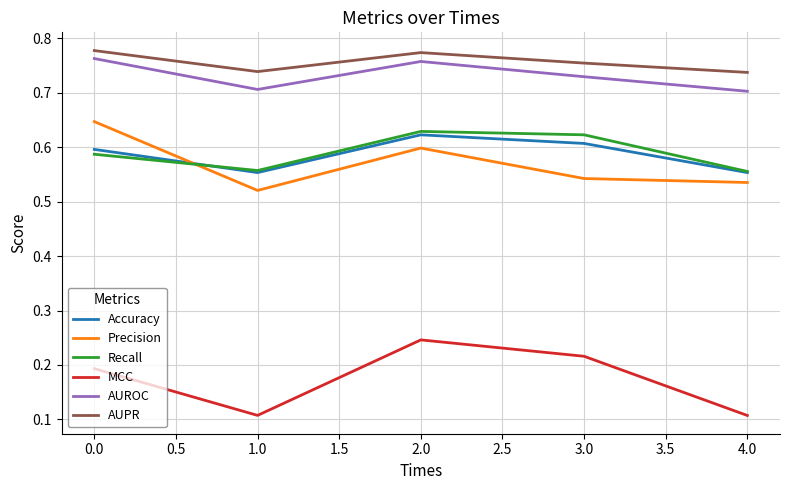

The value of Precision at 4.0 is 0.9. True or false?

False